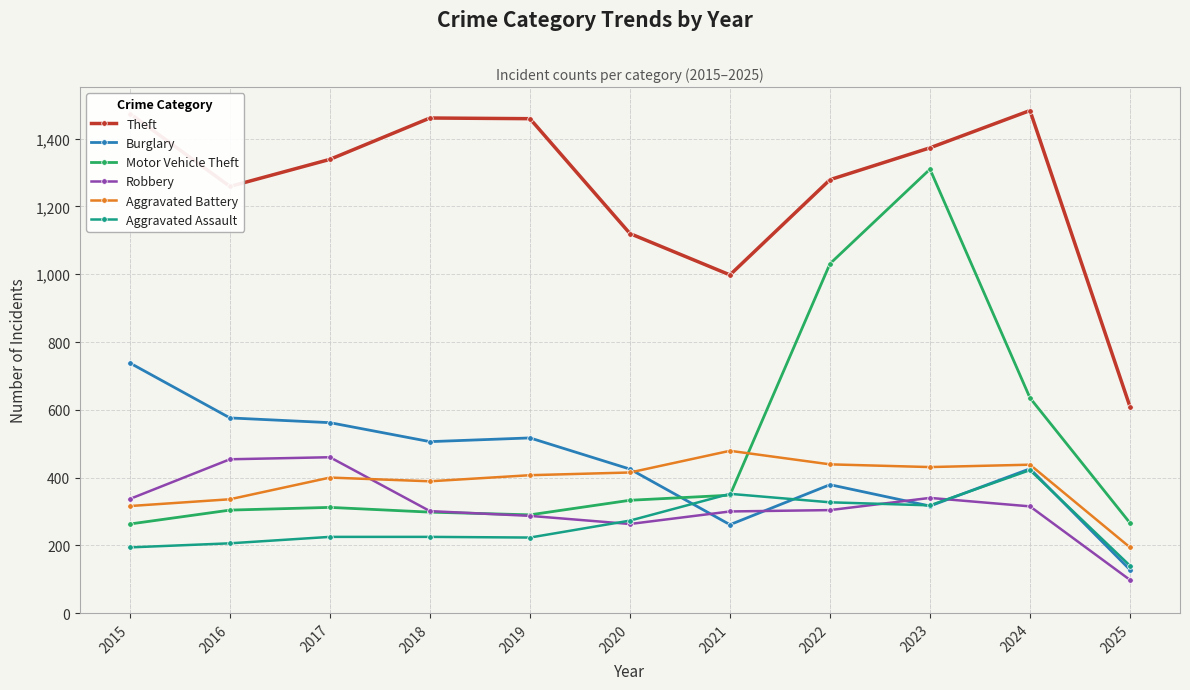

What is the average value of the Burglary series?

439